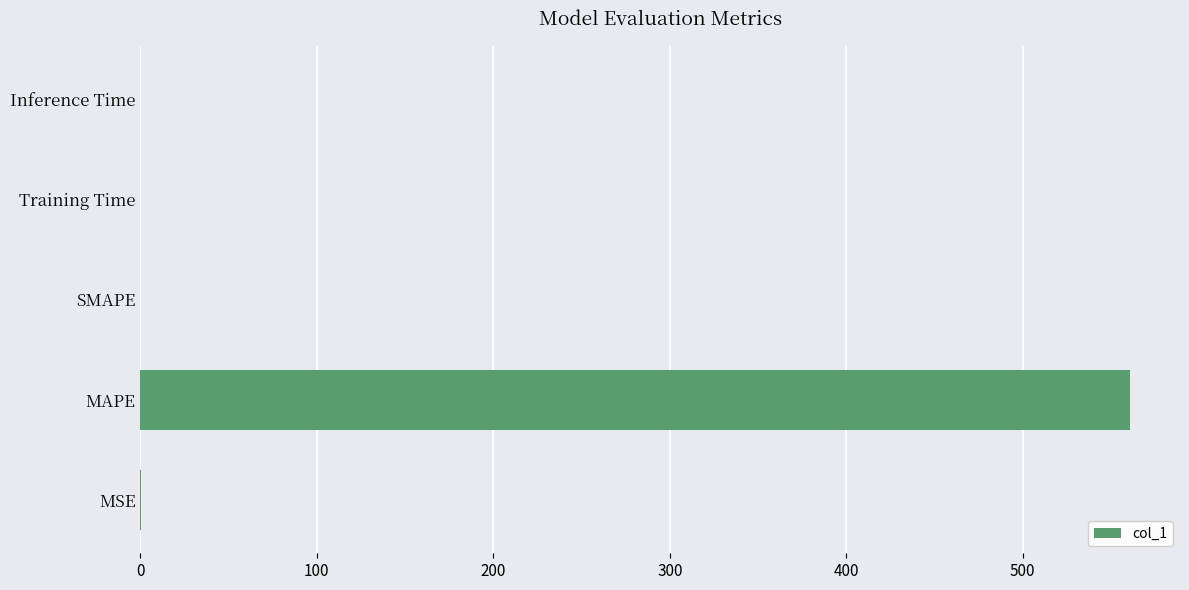

Between MAPE and SMAPE, which is larger?

MAPE